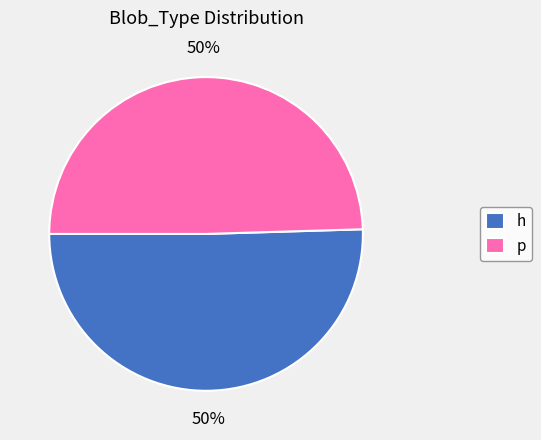

What percentage is the h slice, to the nearest percent?

50%